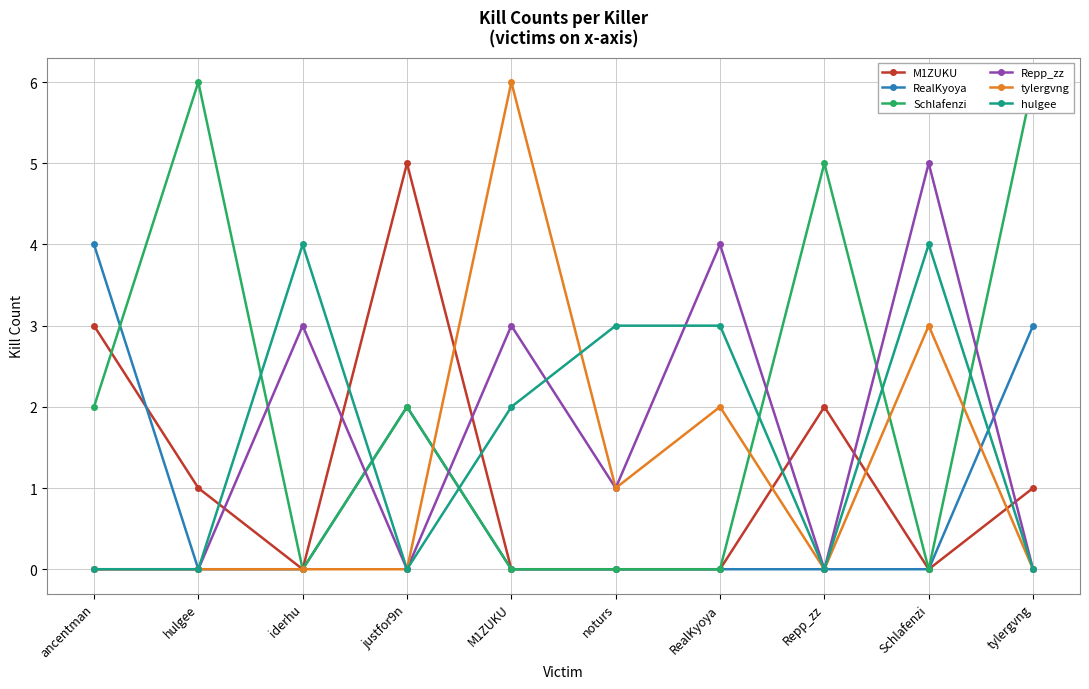

Reading right to left, transcribe all the data shown in this chart.

M1ZUKU: 1	0	2	0	0	0	5	0	1	3
RealKyoya: 3	0	0	0	0	0	2	0	0	4
Schlafenzi: 6	0	5	0	0	0	2	0	6	2
Repp_zz: 0	5	0	4	1	3	0	3	0	0
tylergvng: 0	3	0	2	1	6	0	0	0	0
hulgee: 0	4	0	3	3	2	0	4	0	0